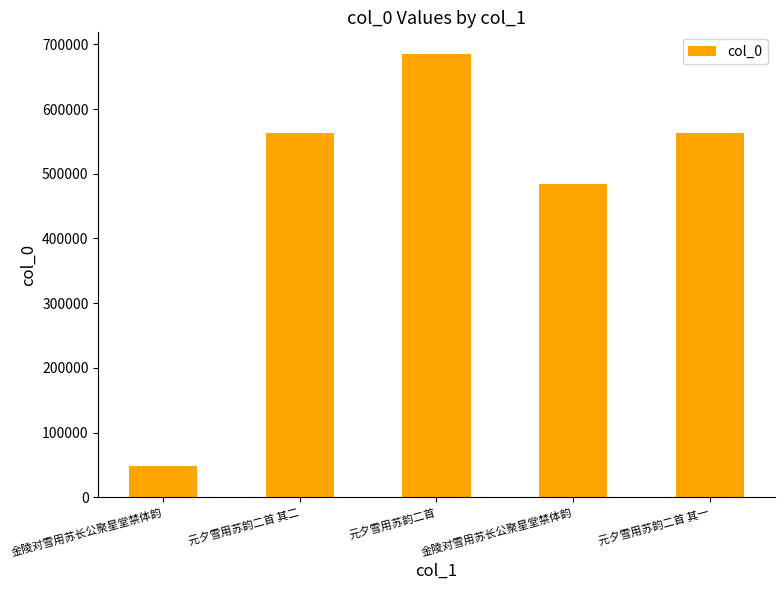

What is the difference between the maximum and minimum values?

635485